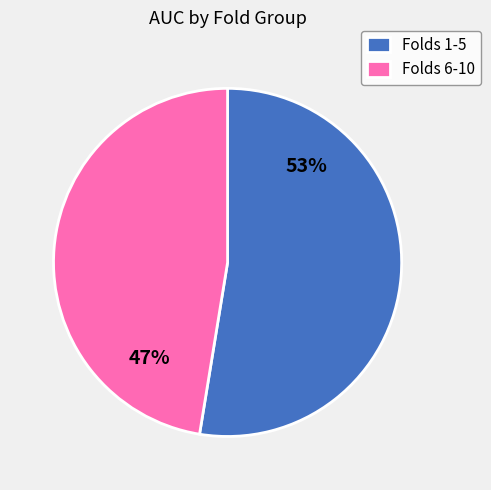

To the nearest percent, what is the combined percentage of Folds 6-10 and Folds 1-5?

100%